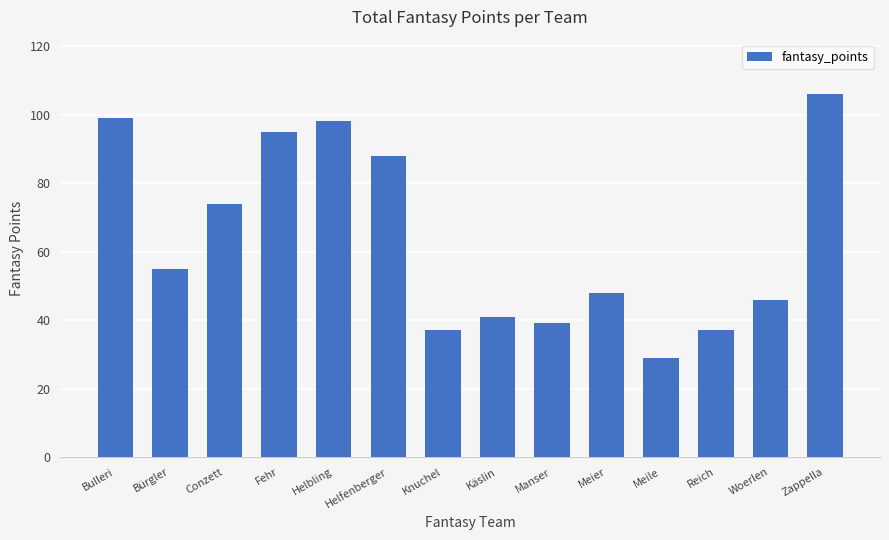

How many data points does each series have?

14